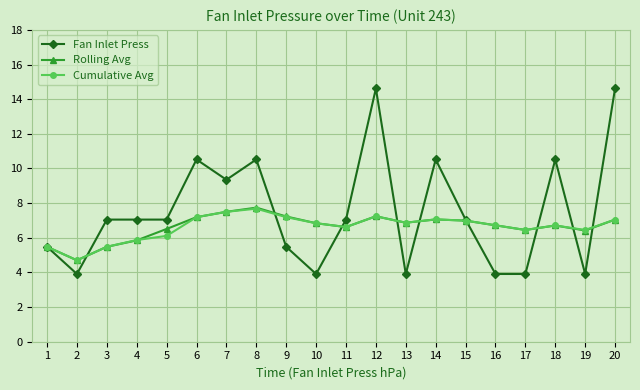

Which series has the largest total across all categories?

Fan Inlet Press